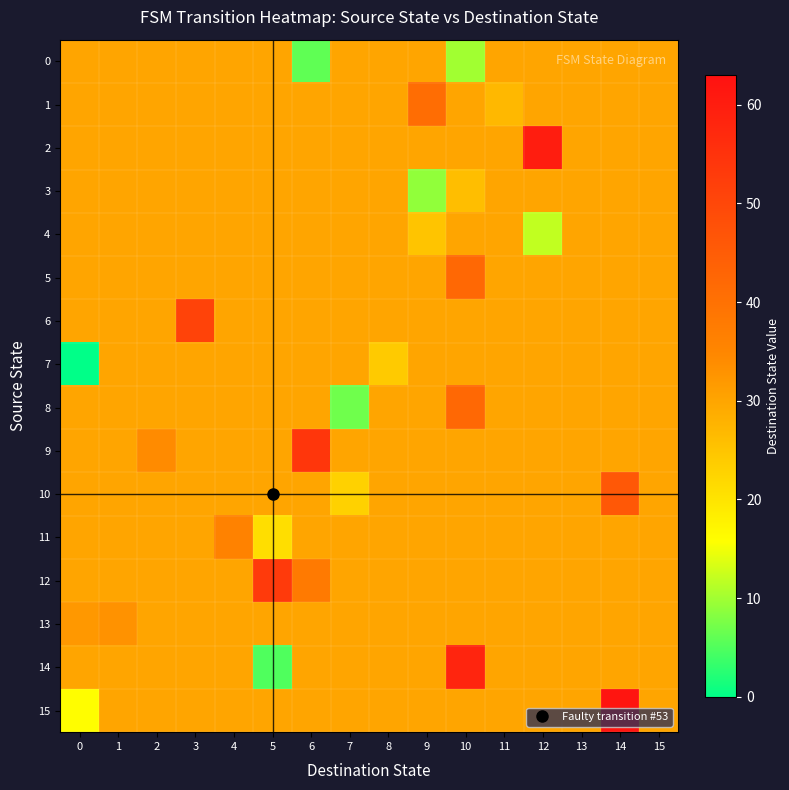

Which series has the largest total across all categories?

12